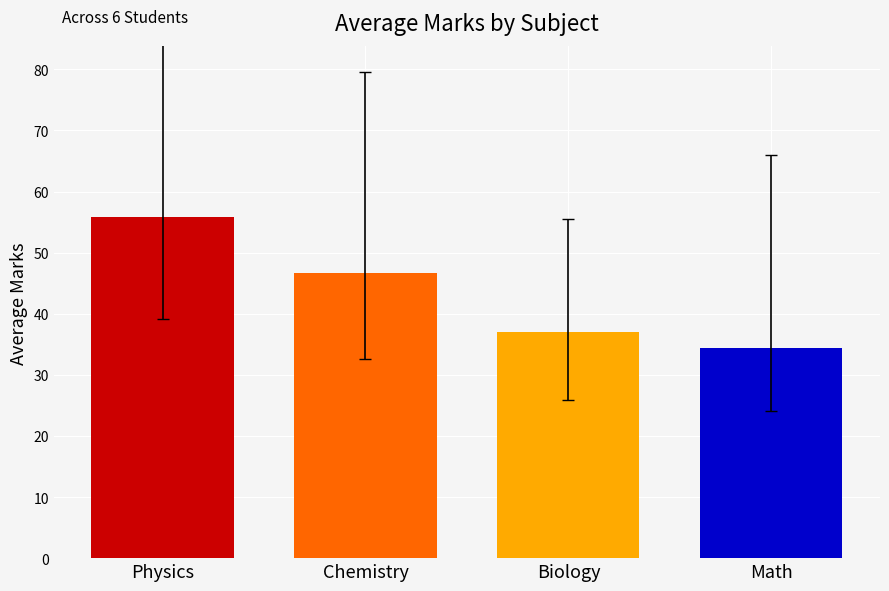

Which label corresponds to the smallest value in the chart?

Math